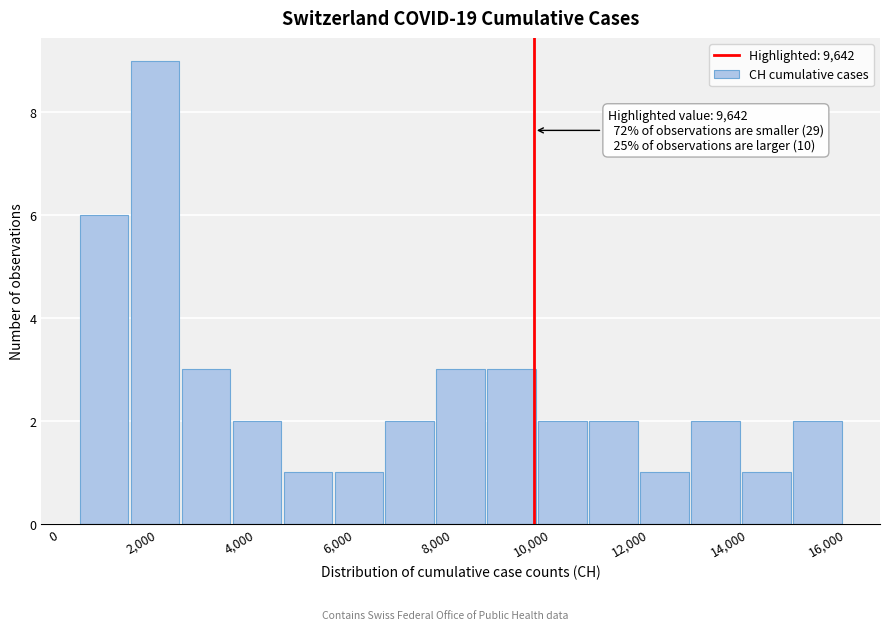

Which range on the x-axis has the tallest bar?

1400 to 2400